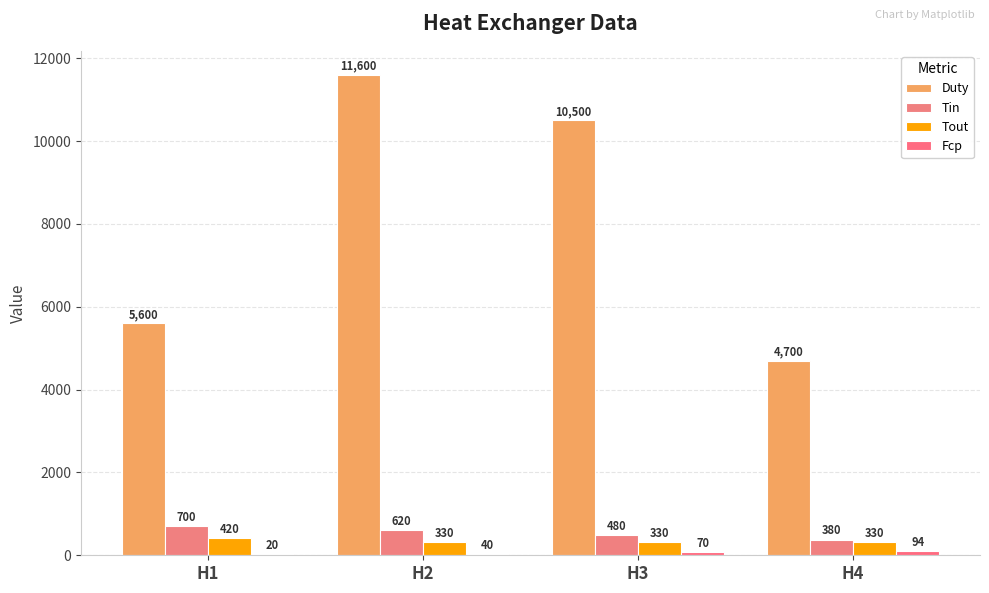

Reading left to right, transcribe all the data shown in this chart.

Duty: H1=5600	H2=11600	H3=10500	H4=4700
Tin: H1=700	H2=620	H3=480	H4=380
Tout: H1=420	H2=330	H3=330	H4=330
Fcp: H1=20	H2=40	H3=70	H4=94